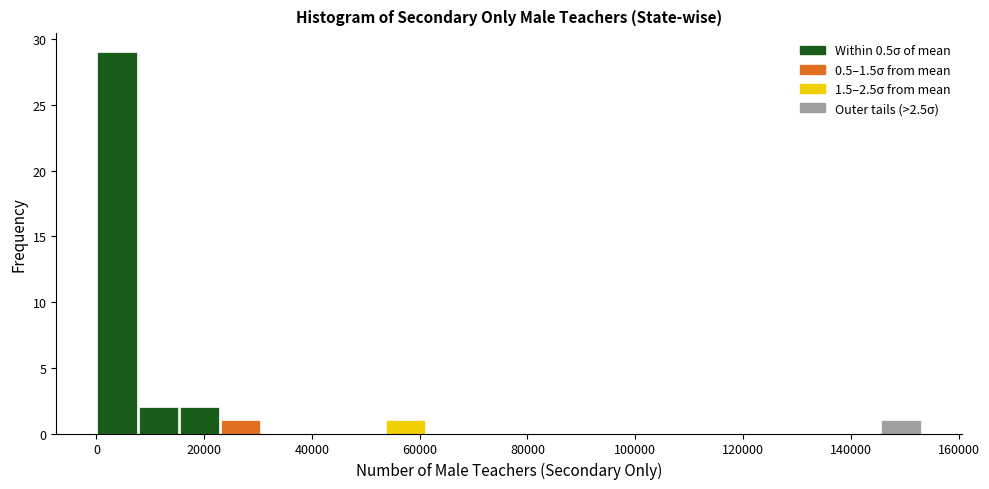

Around what value on the x-axis is the tallest bar? Give the approximate position of its centre, as read against the axis.

4000